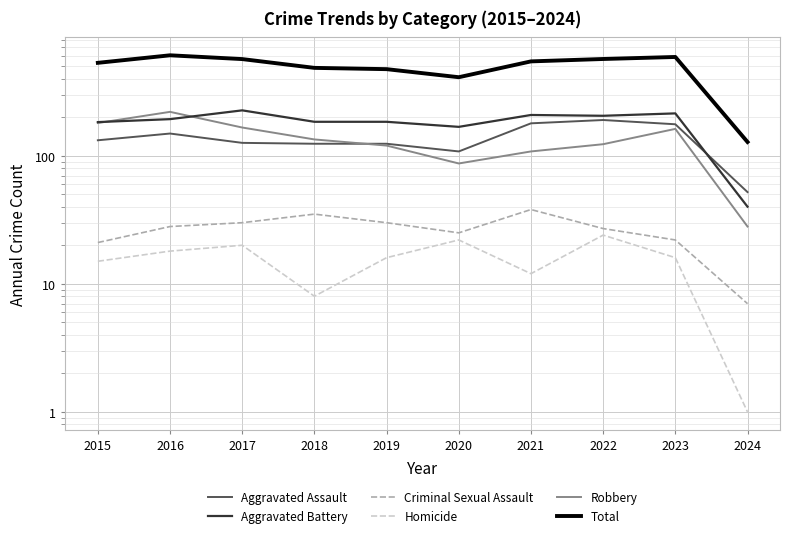

At which label is Total closest to 368?

2020